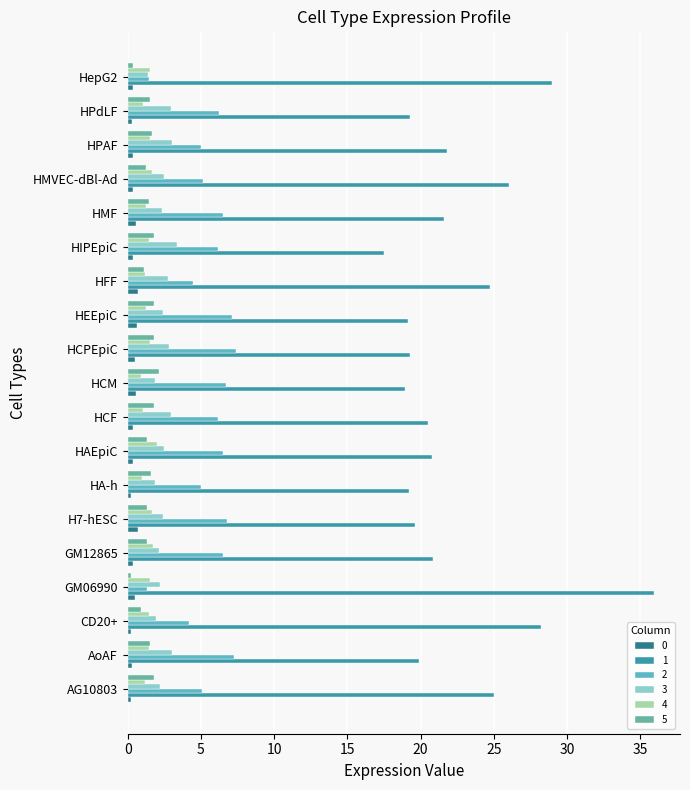

What is the value of the 2 bar at the 7th from the left?

5.0